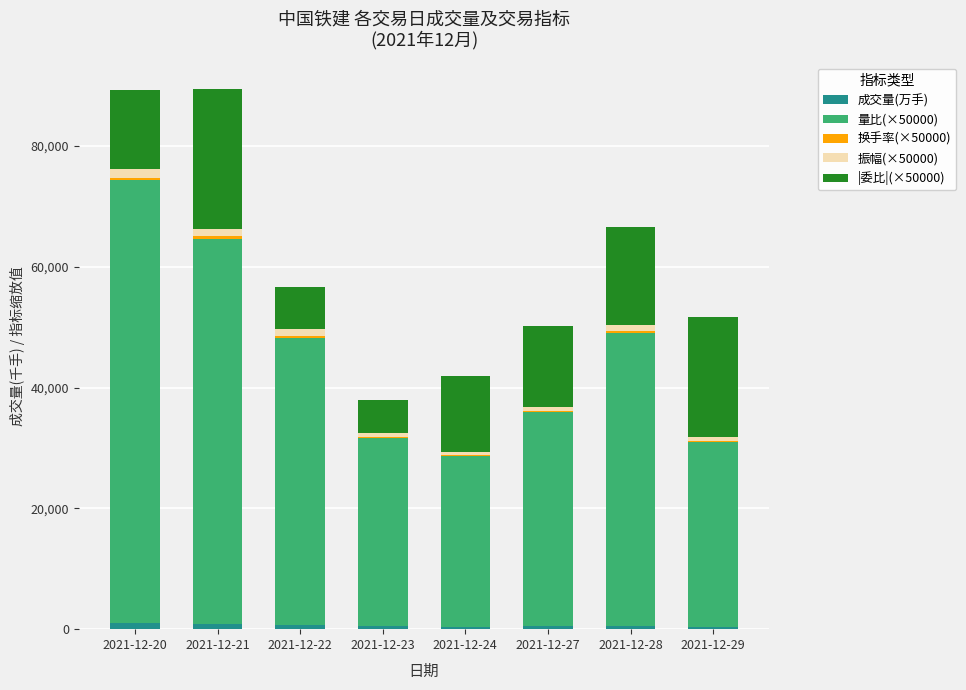

Does the chart contain stacked bars?

Yes